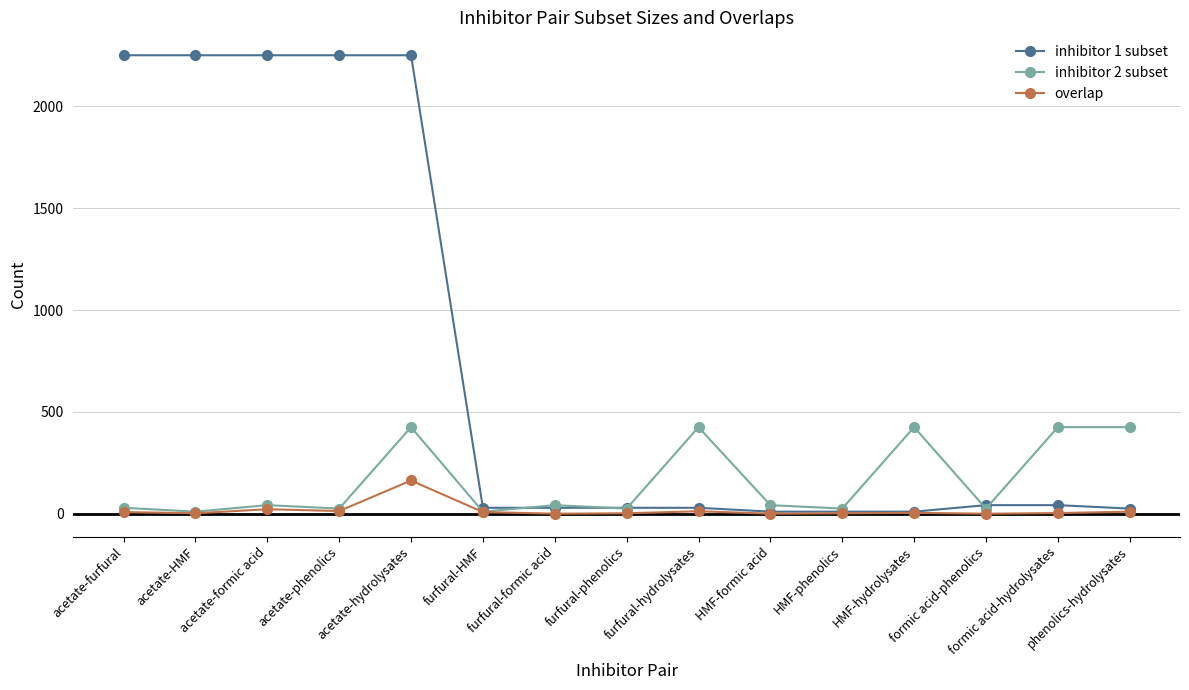

Which series has the largest range (max minus min)?

inhibitor 1 subset